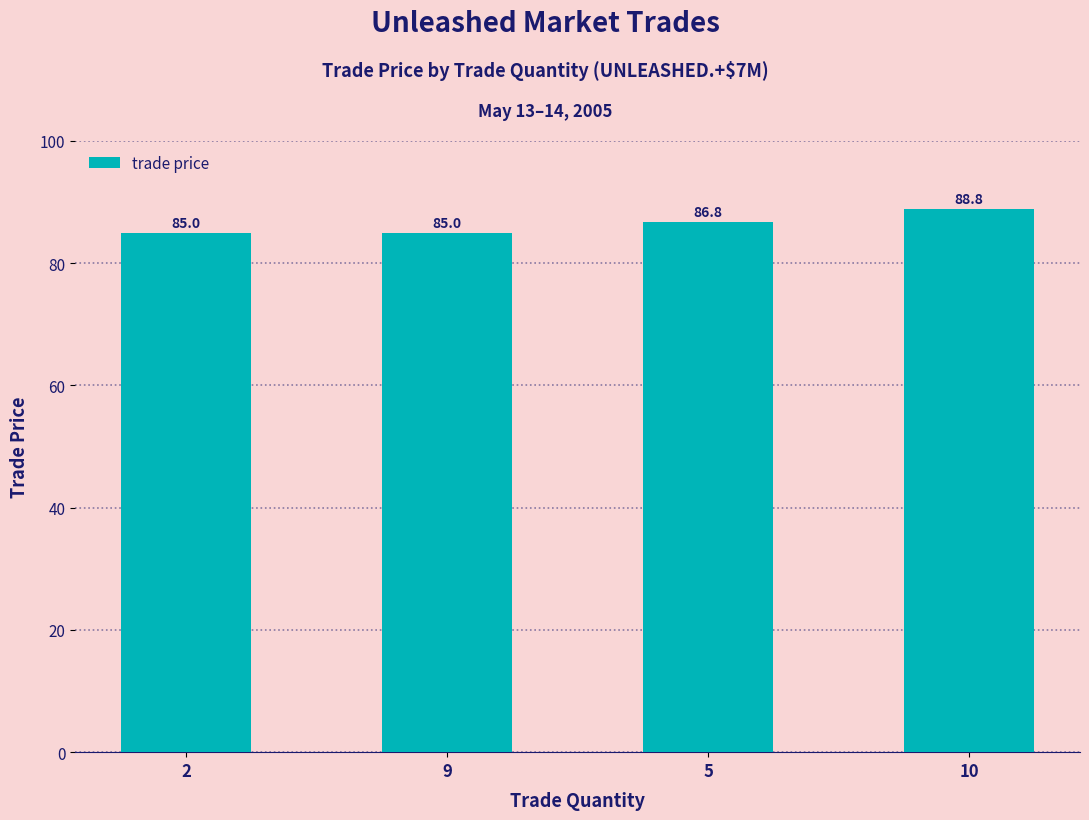

At which label does the data first exceed 86?

5